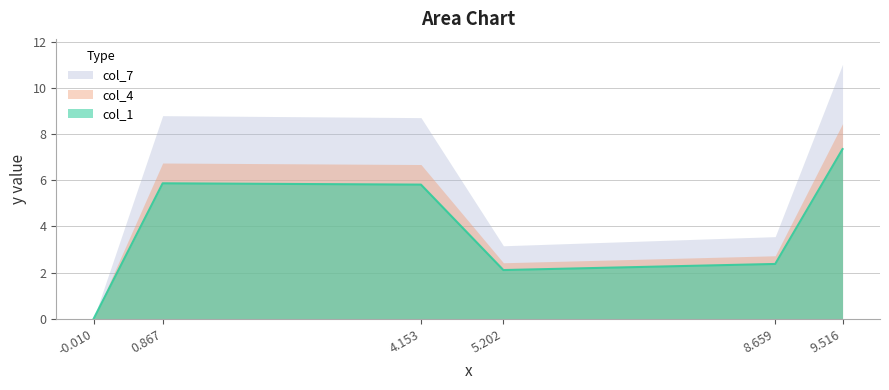

True or false: col_1 has more than 2 points higher than both neighbors.

False